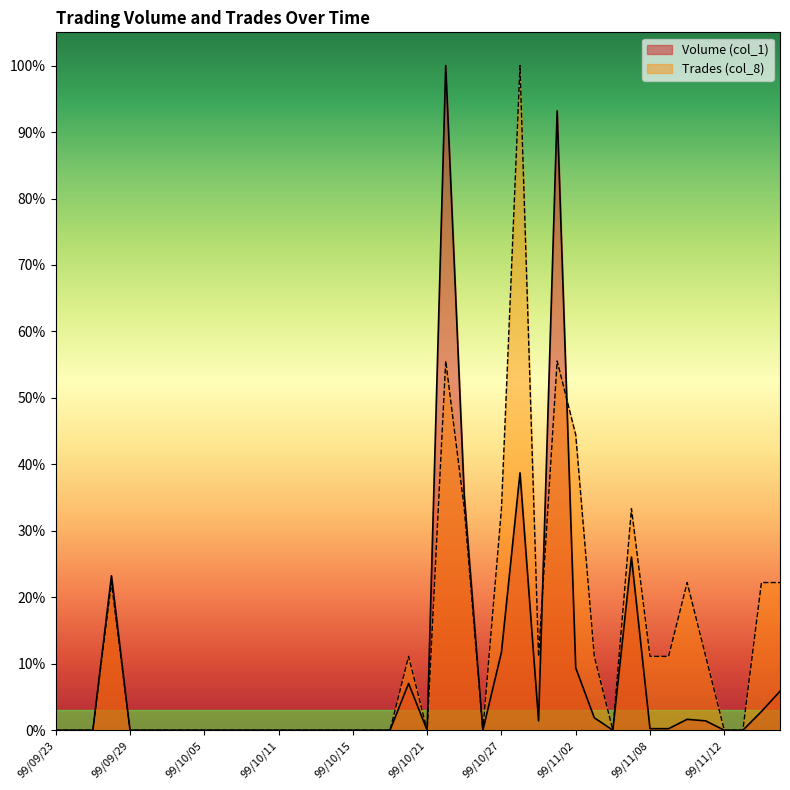

How many interior local valleys does the Trades (col_8) series have?

4